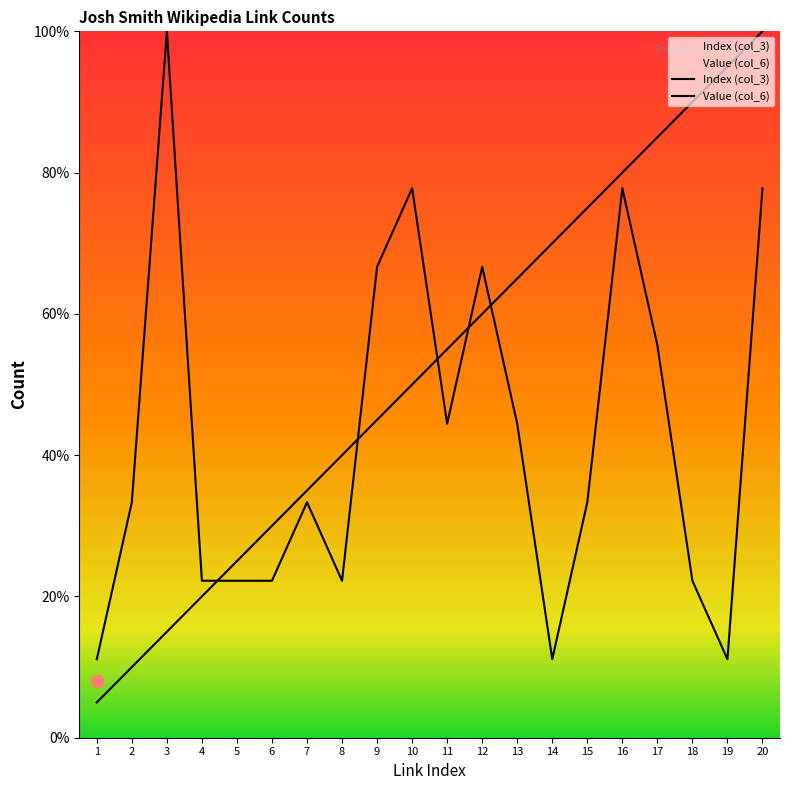

At how many categories does at least one series exceed 18?

19